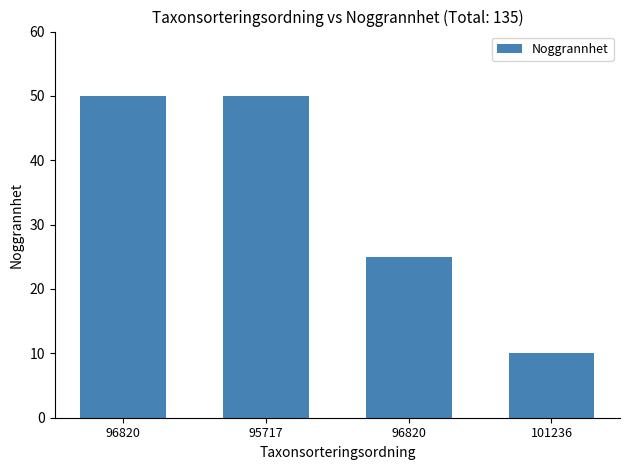

Does the chart contain any negative values?

No